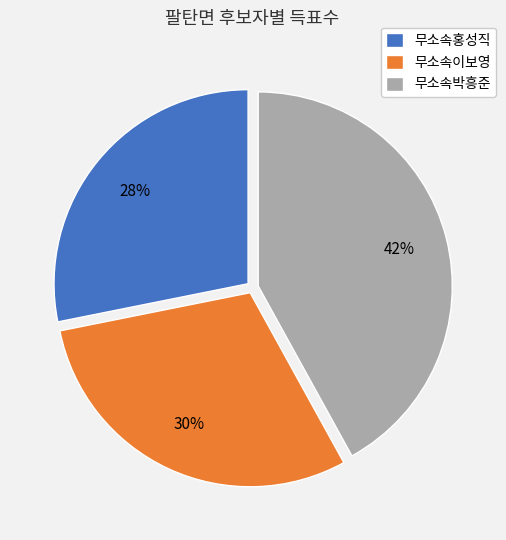

Do 무소속박흥준 and 무소속홍성직 together represent more than half of the pie?

Yes